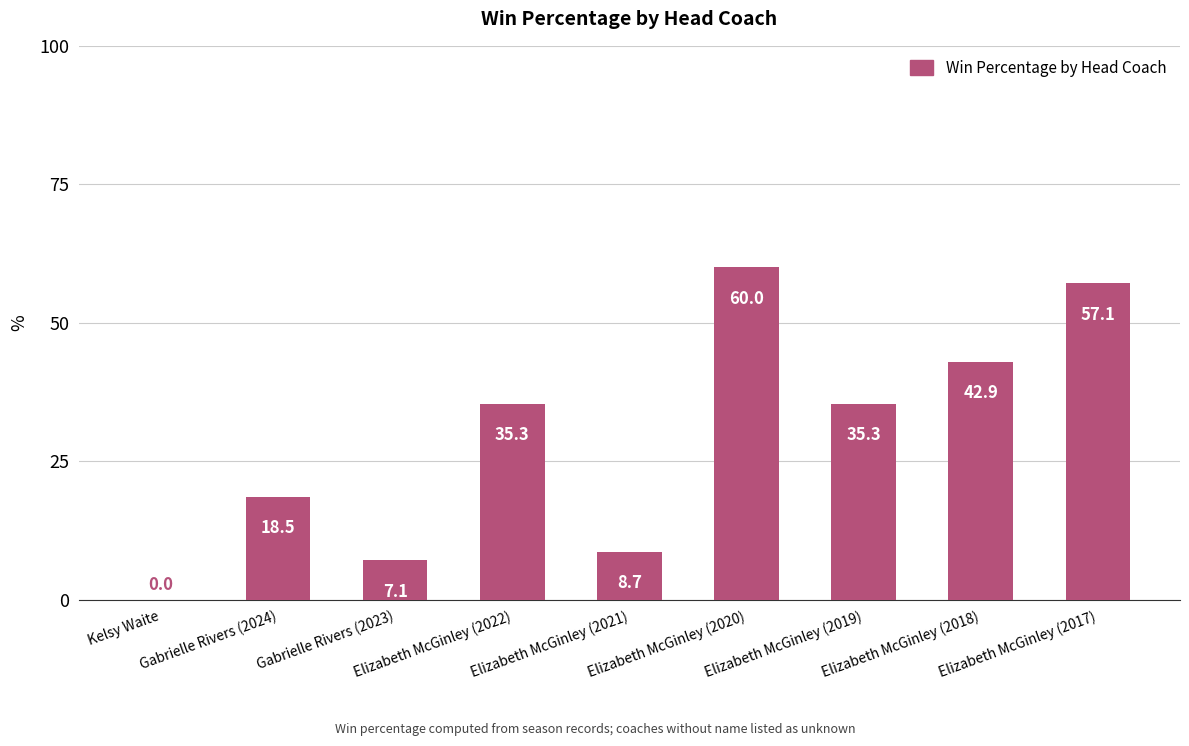

What is the sum of all values?

264.9